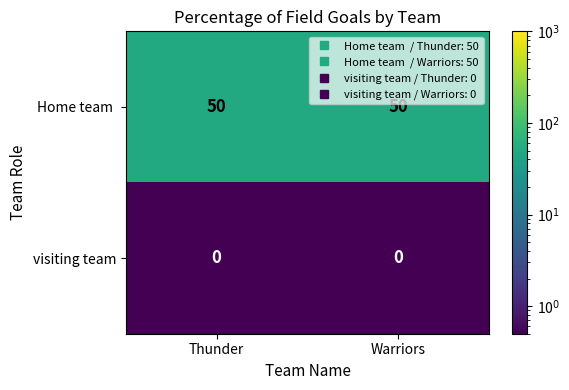

Which series has the largest total across all categories?

Home team 